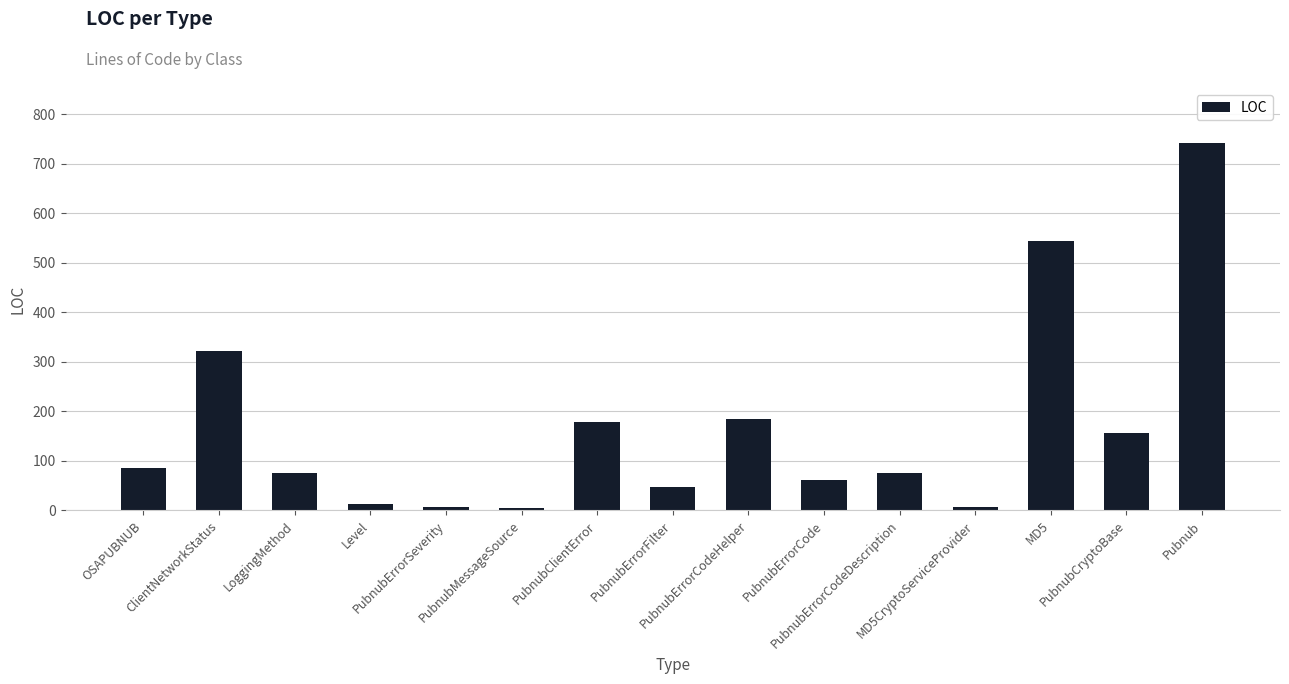

What is the difference between the maximum and second lowest values?

736